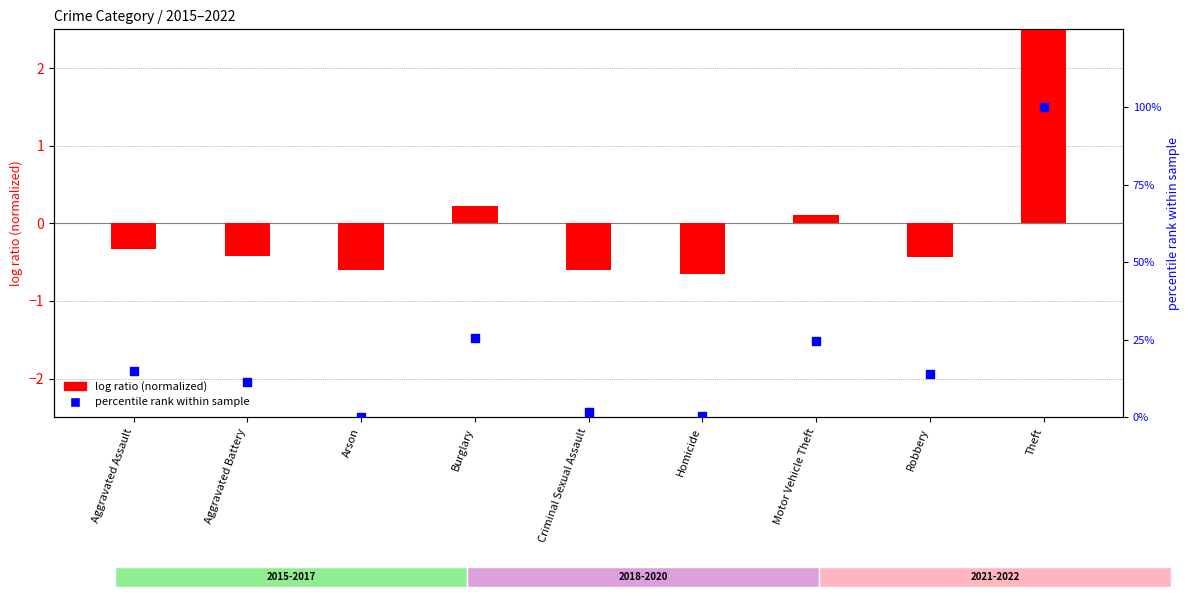

Which series has the largest Y range (max minus min)?

percentile rank within sample